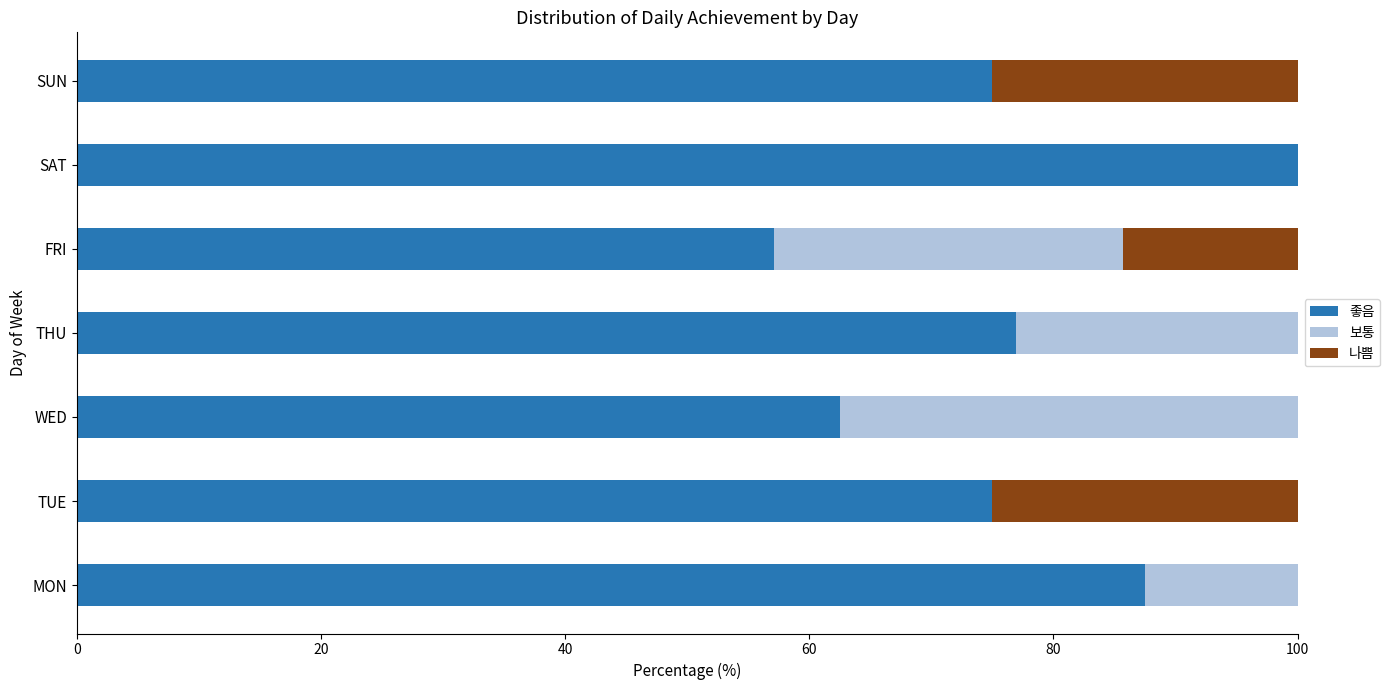

What is the total value across all series at FRI?

100.0